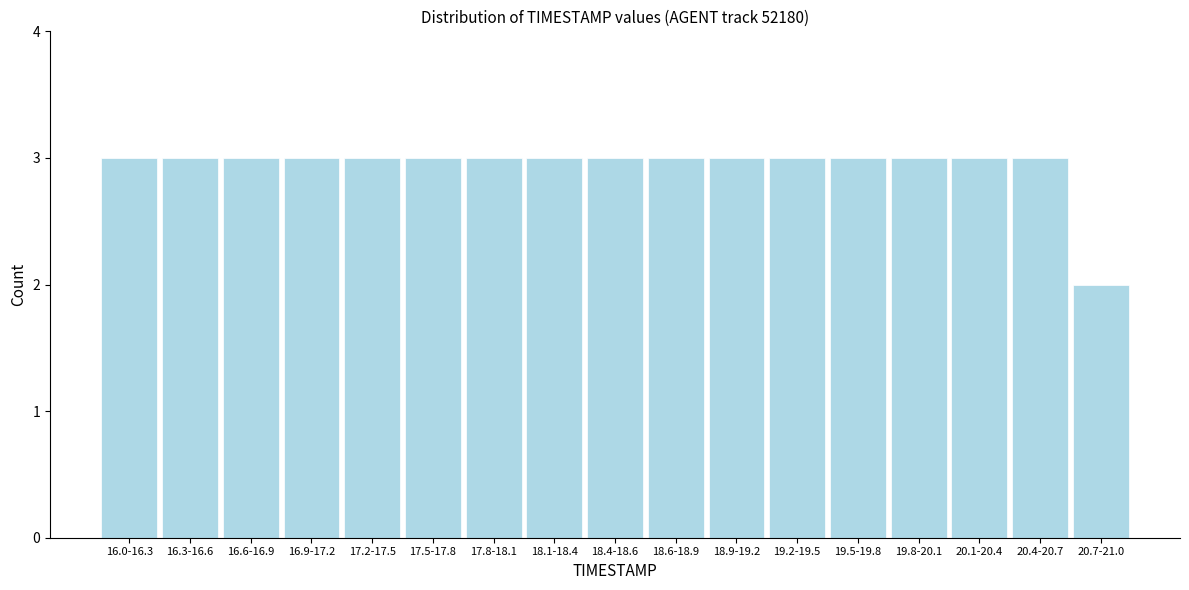

Reading right to left, extract all data points from this chart.

20.7-21.0=2	20.4-20.7=3	20.1-20.4=3	19.8-20.1=3	19.5-19.8=3	19.2-19.5=3	18.9-19.2=3	18.6-18.9=3	18.4-18.6=3	18.1-18.4=3	17.8-18.1=3	17.5-17.8=3	17.2-17.5=3	16.9-17.2=3	16.6-16.9=3	16.3-16.6=3	16.0-16.3=3